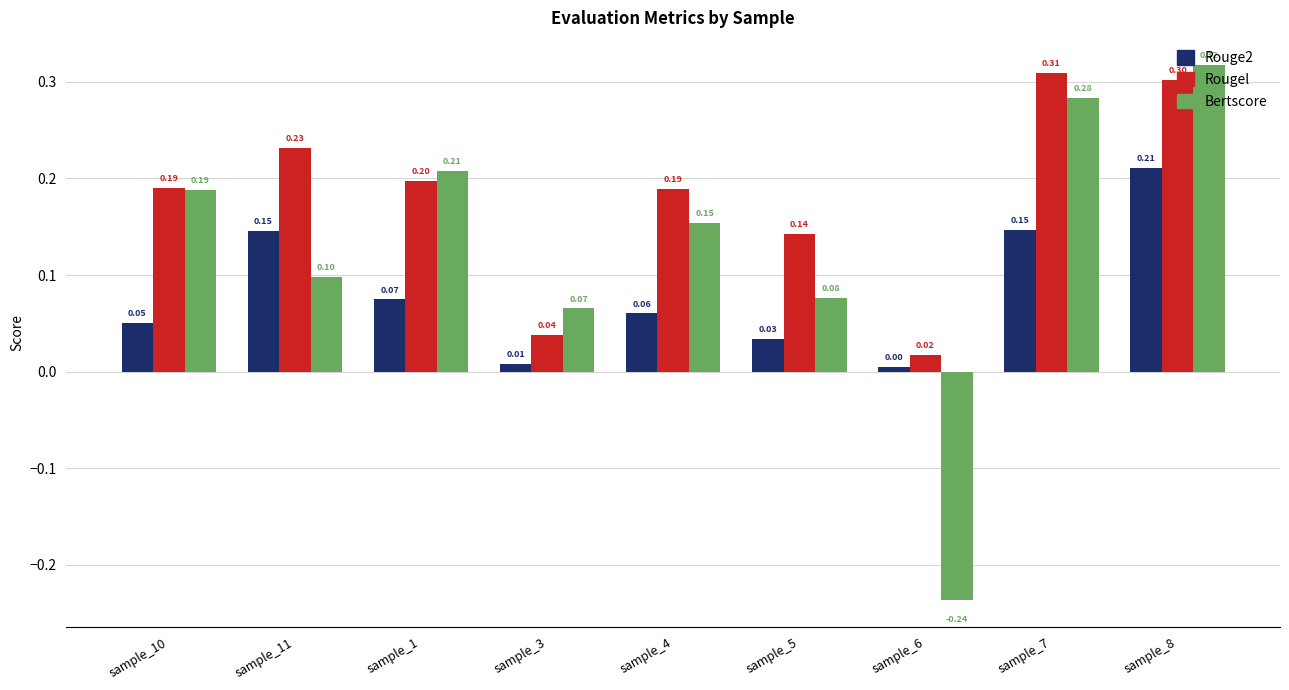

At which category is the sum across all series the highest?

sample_8